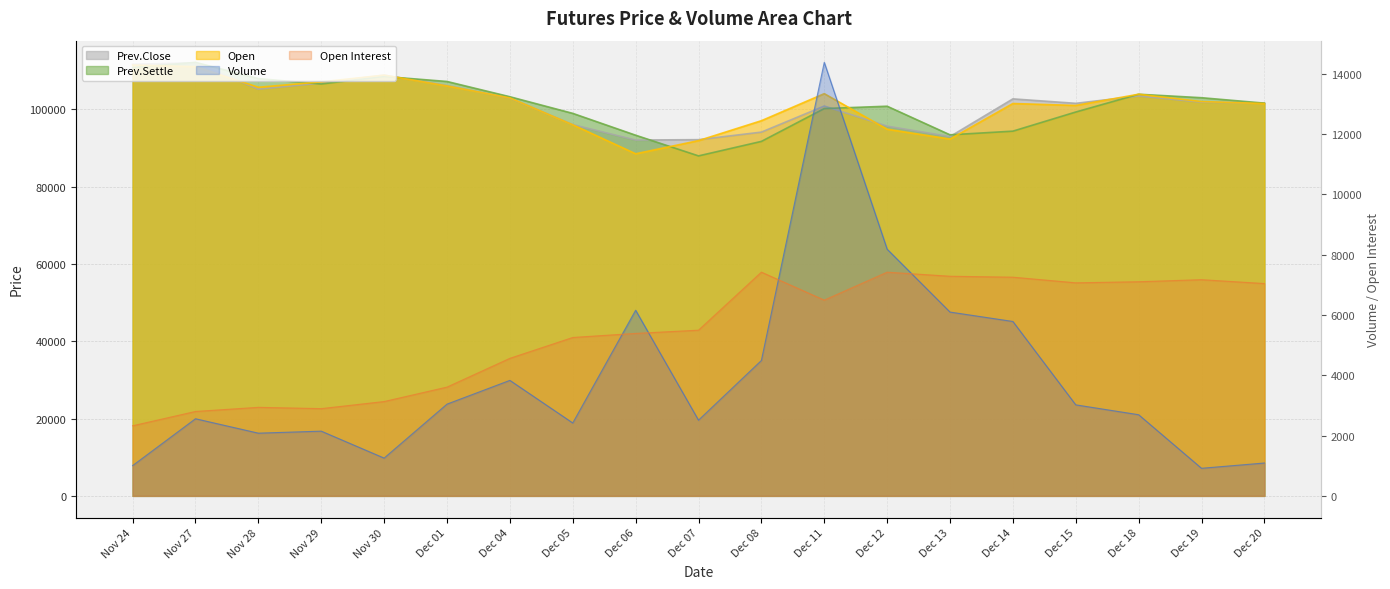

What position from the right is Nov 29?

16